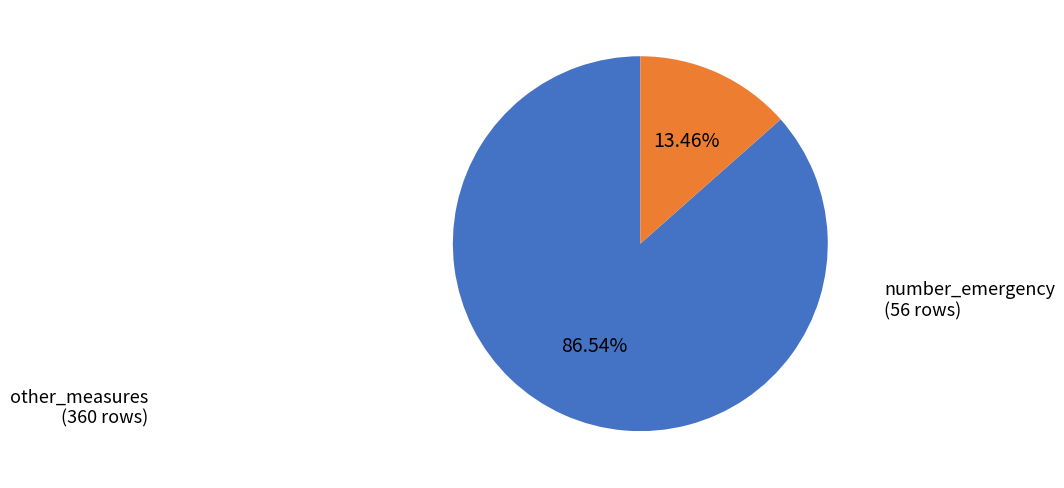

Is there any slice that represents more than half of the pie?

Yes